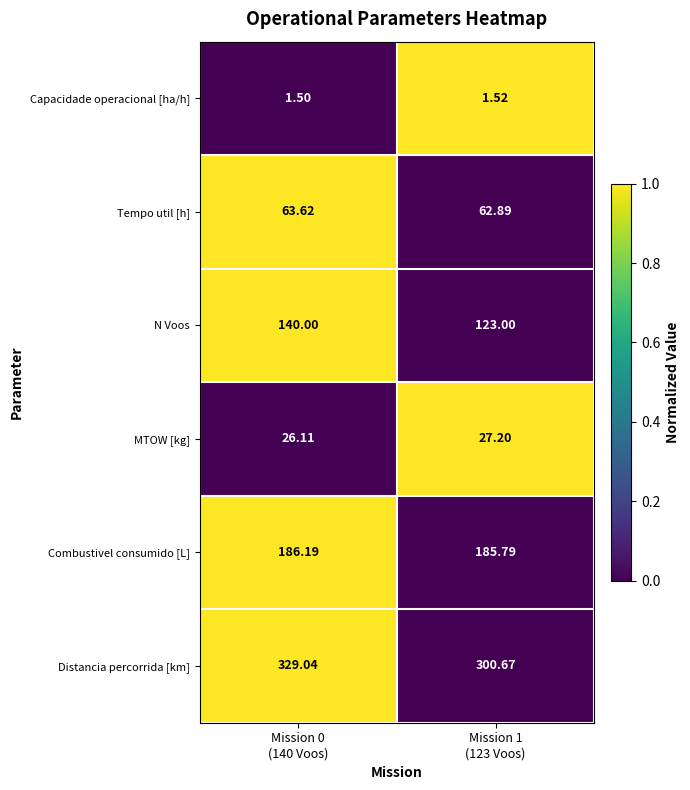

Which series has the largest total across all categories?

Distancia percorrida [km]